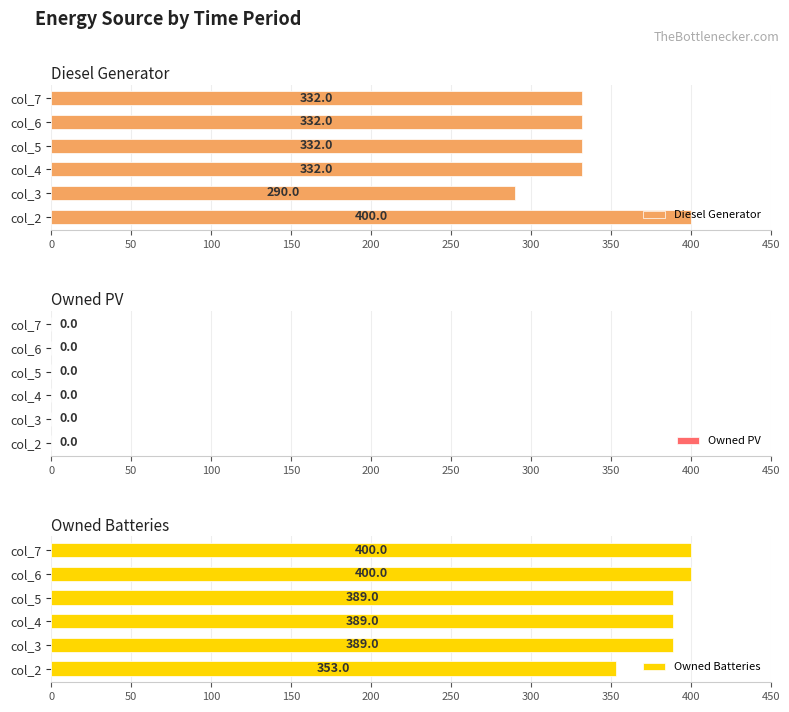

What is the average value of the Owned Batteries series?

387